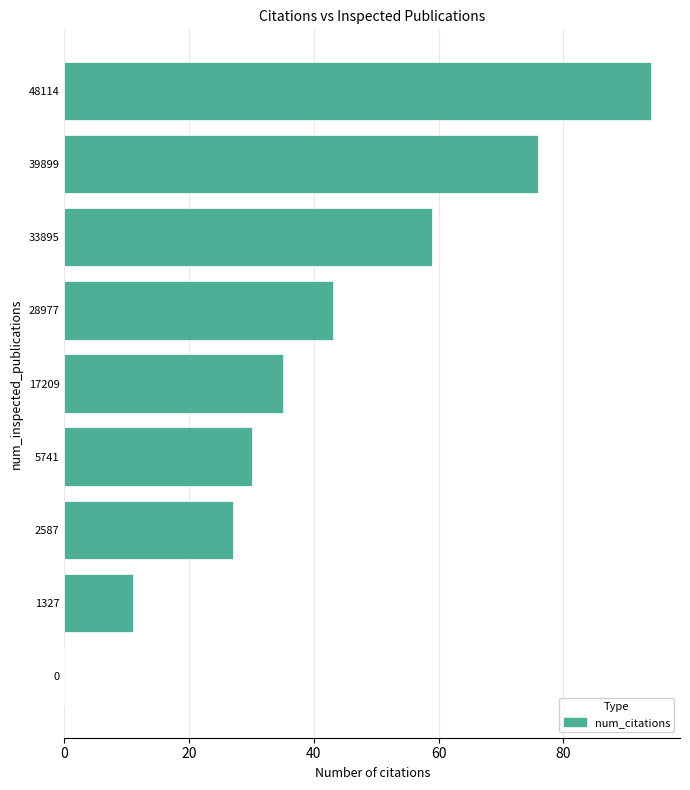

What is the maximum value shown in the chart?

94